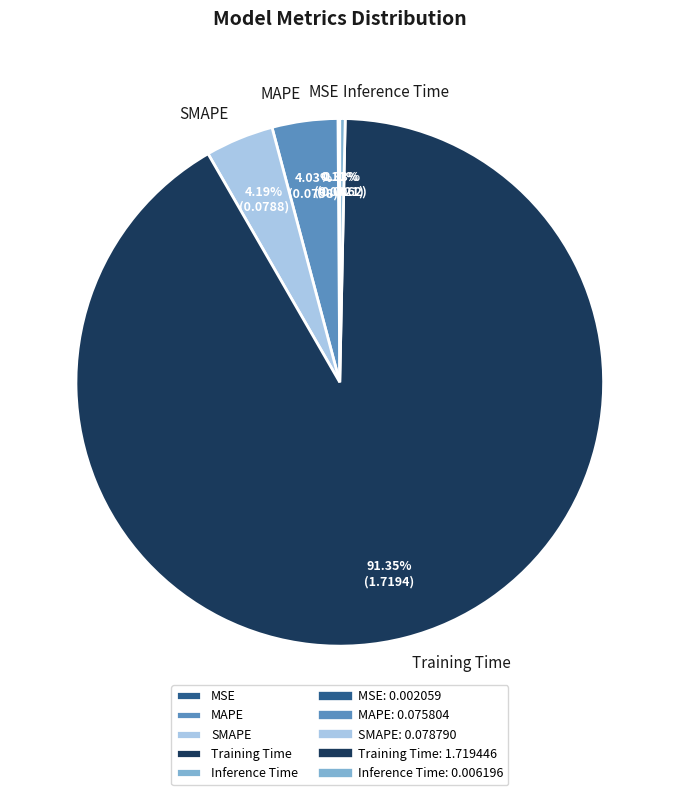

Which slice is the largest?

Training Time